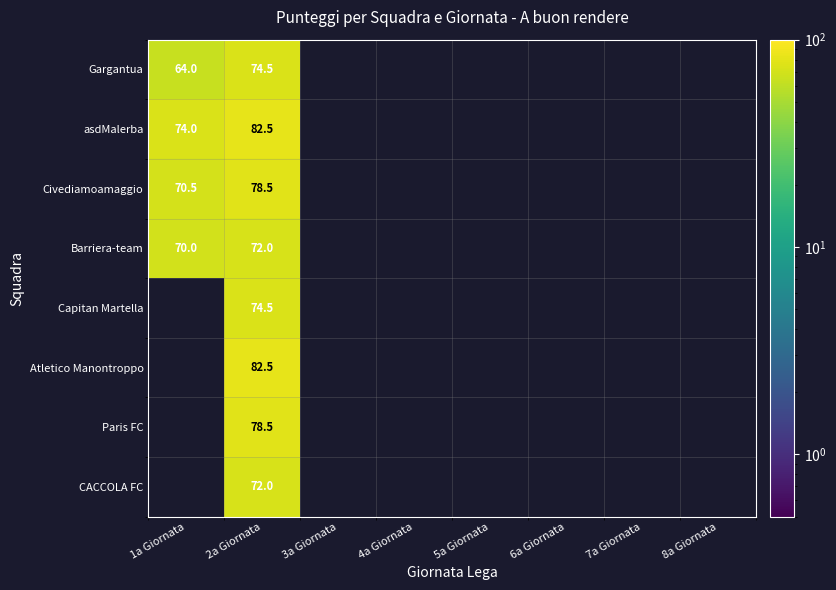

At how many categories does at least one series exceed 75?

1